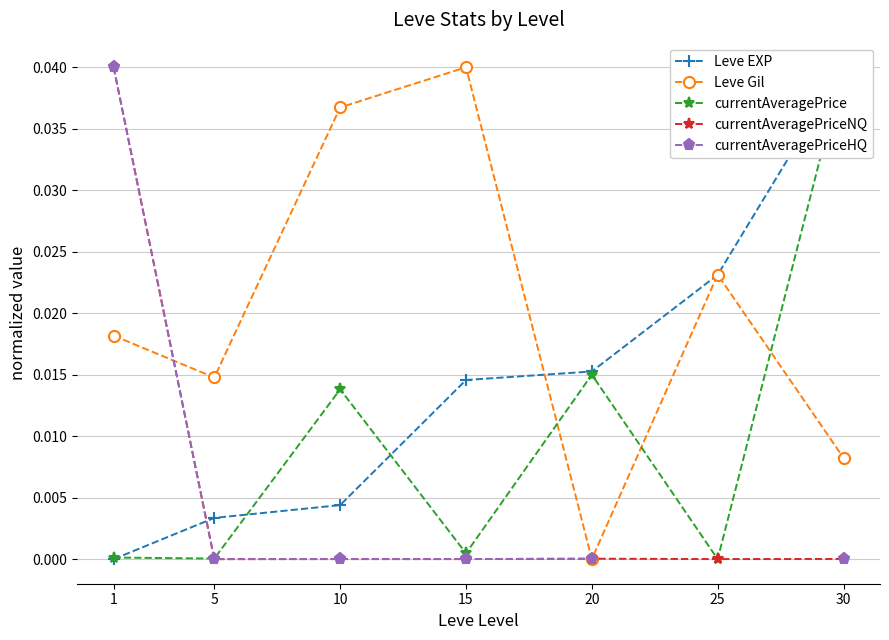

Is this an area chart (filled region under the line)?

No